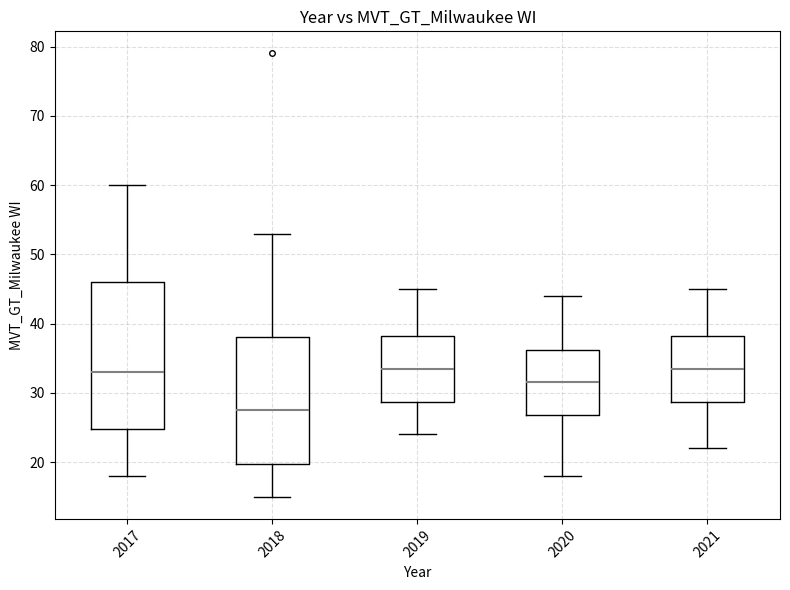

Where is the lower edge of the box at x = 2021 on the y-axis? The values are not printed on the chart, so give them approximately, as read against the axis.

29